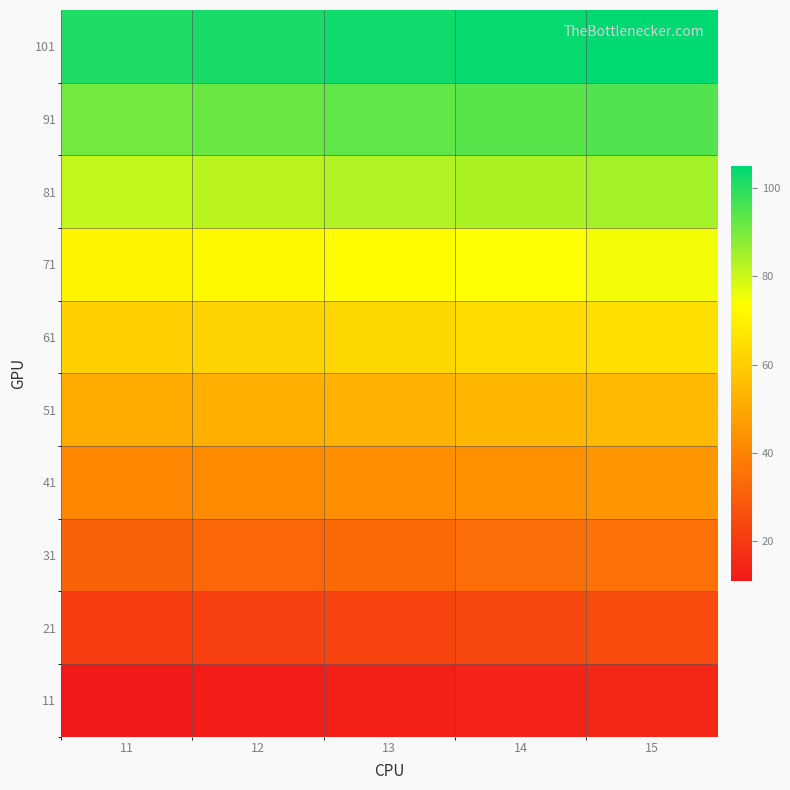

Rank the series by their maximum value, from highest to lowest.

101, 91, 81, 71, 61, 51, 41, 31, 21, 11